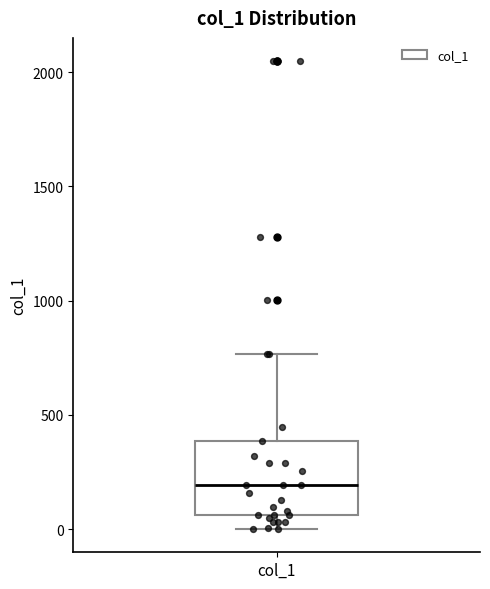

Read this box plot against the y-axis: the position of the median line, the range covered by the box, and the ends of both whiskers. The values are not printed on the chart, so give them approximately, as read against the axis.

median 200, box 50 to 400, whiskers 0 to 750